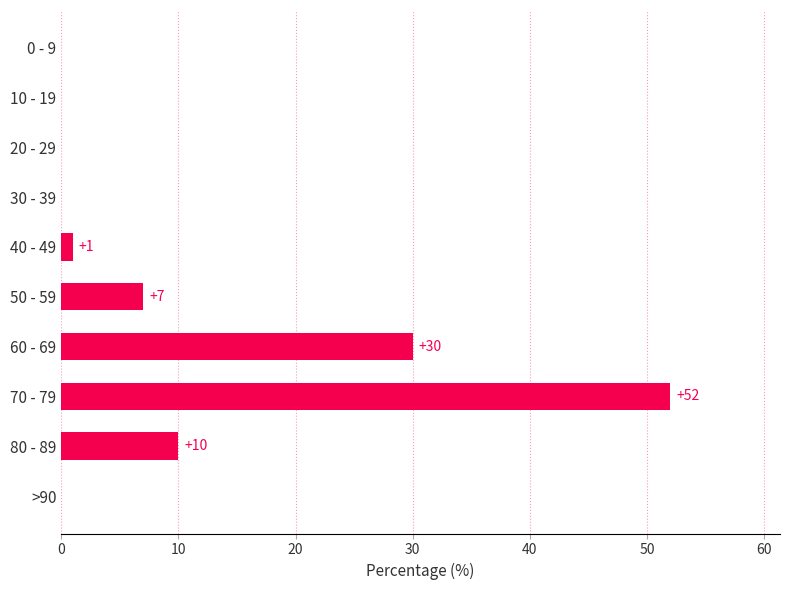

The value at 80 - 89 is 10. True or false?

True